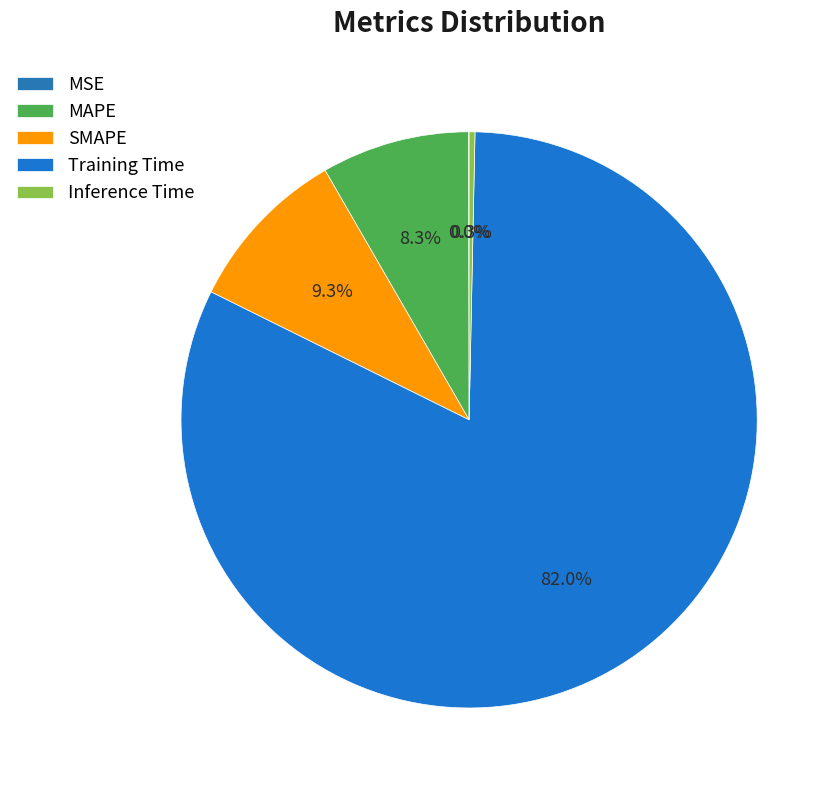

What is the majority slice?

Training Time